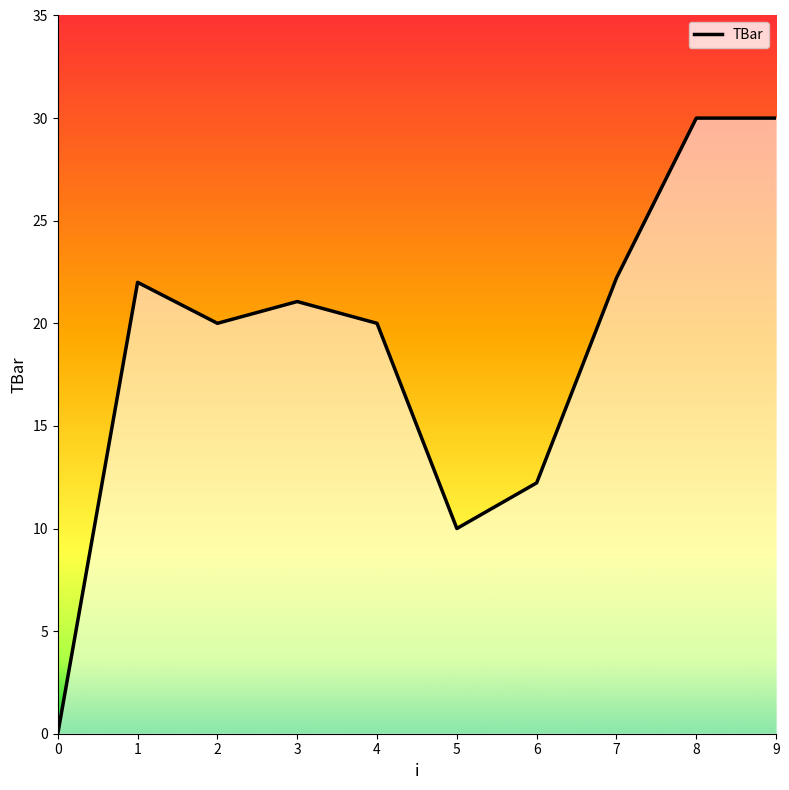

True or false: the data shows 21.1 at 3.

True